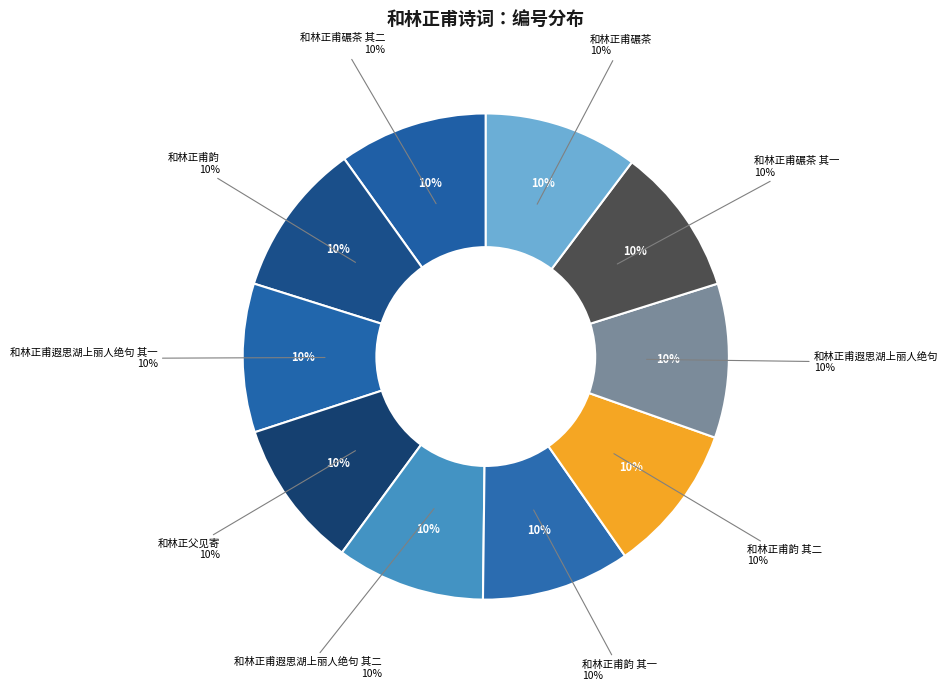

What is the smallest slice in the pie chart?

和林正父见寄